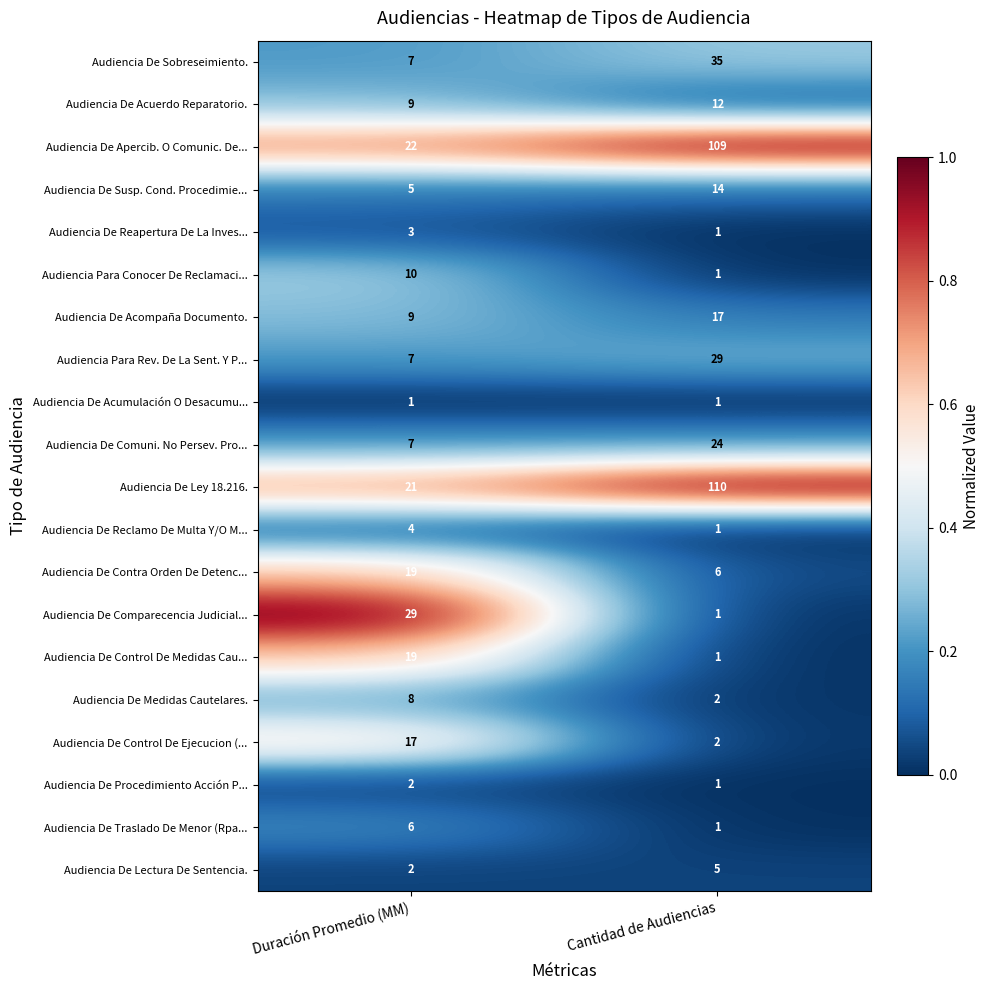

What is the difference between the highest and lowest values at Duración Promedio (MM)?

28